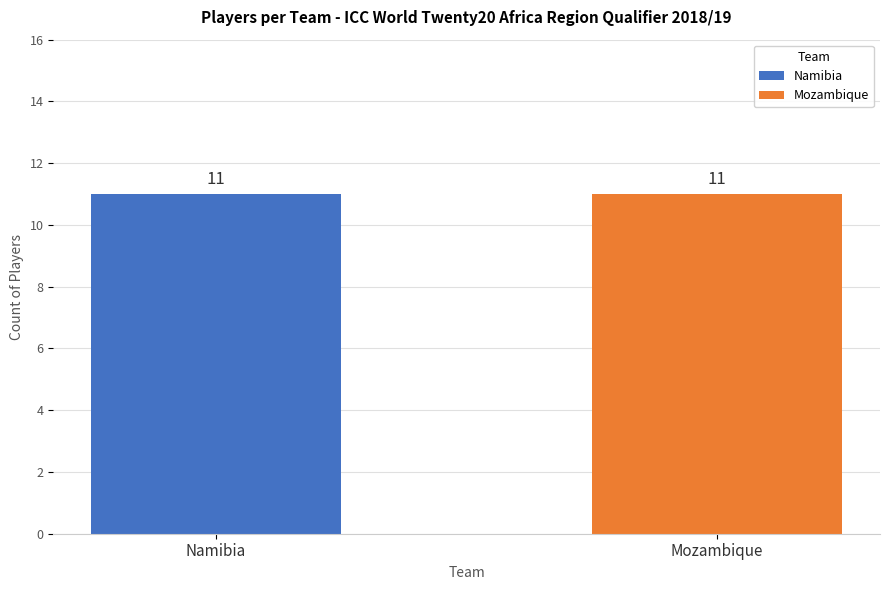

Is it true that Namibia equals 6 at SDJJ Dima?

False